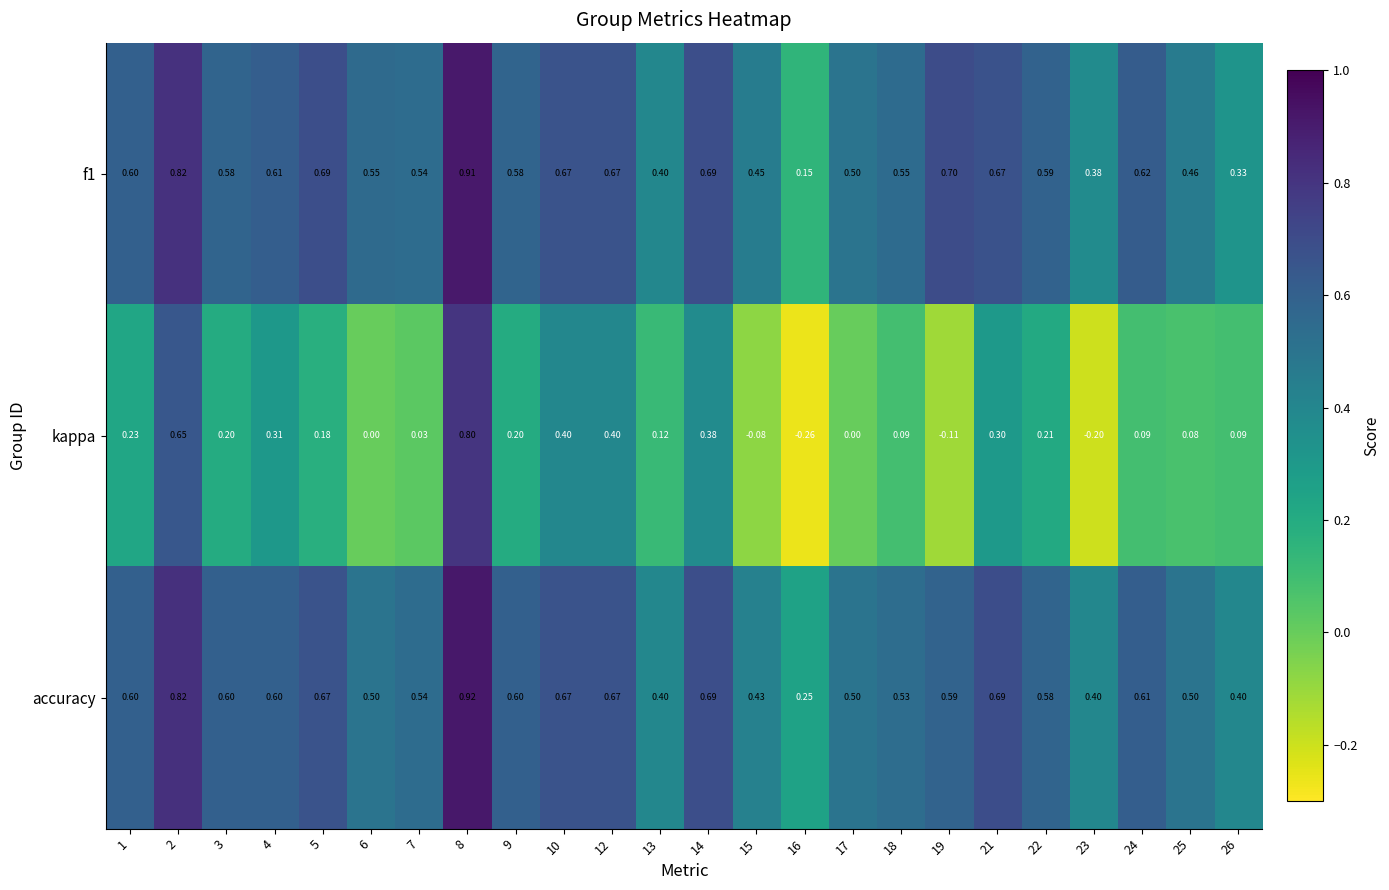

Is the value of f1 at 10 greater than the value of accuracy at 21?

No